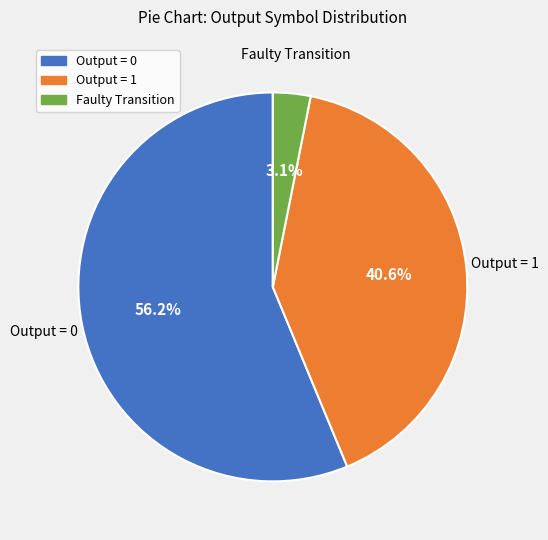

Does any single category account for the majority?

Yes